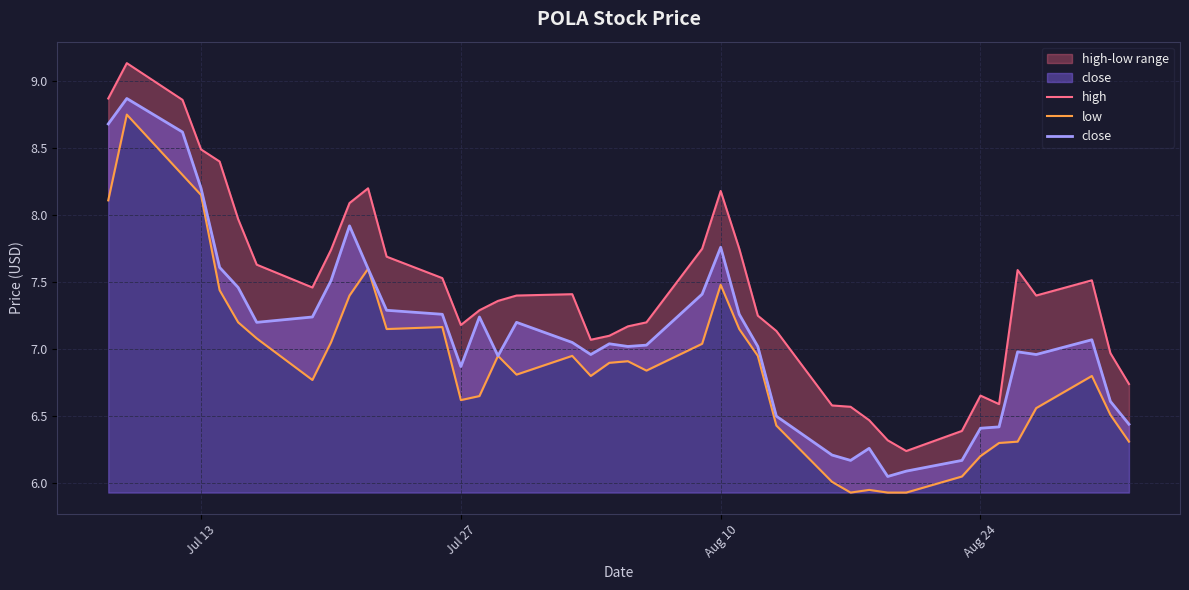

True or false: low and close intersect in this chart.

False